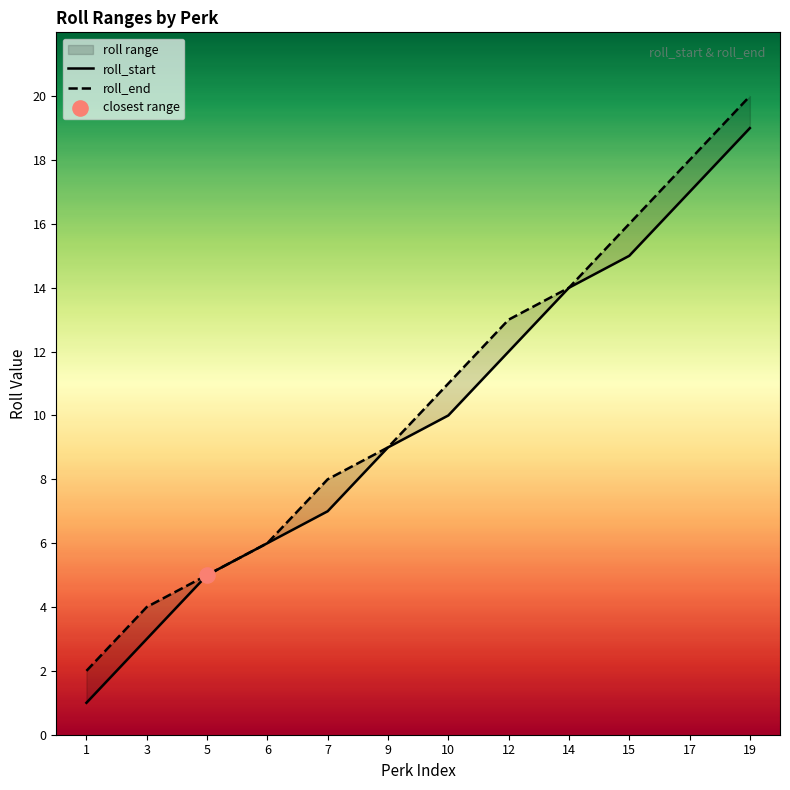

Which series has the largest Y range (max minus min)?

roll_start